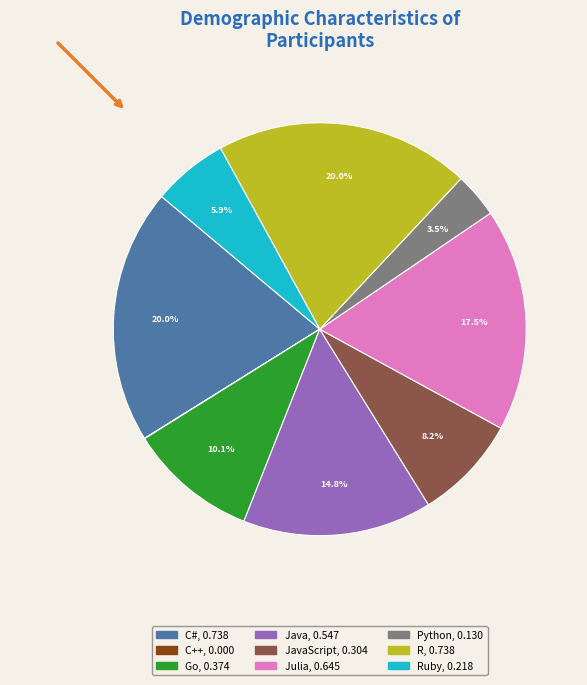

Is there any slice that represents more than half of the pie?

No